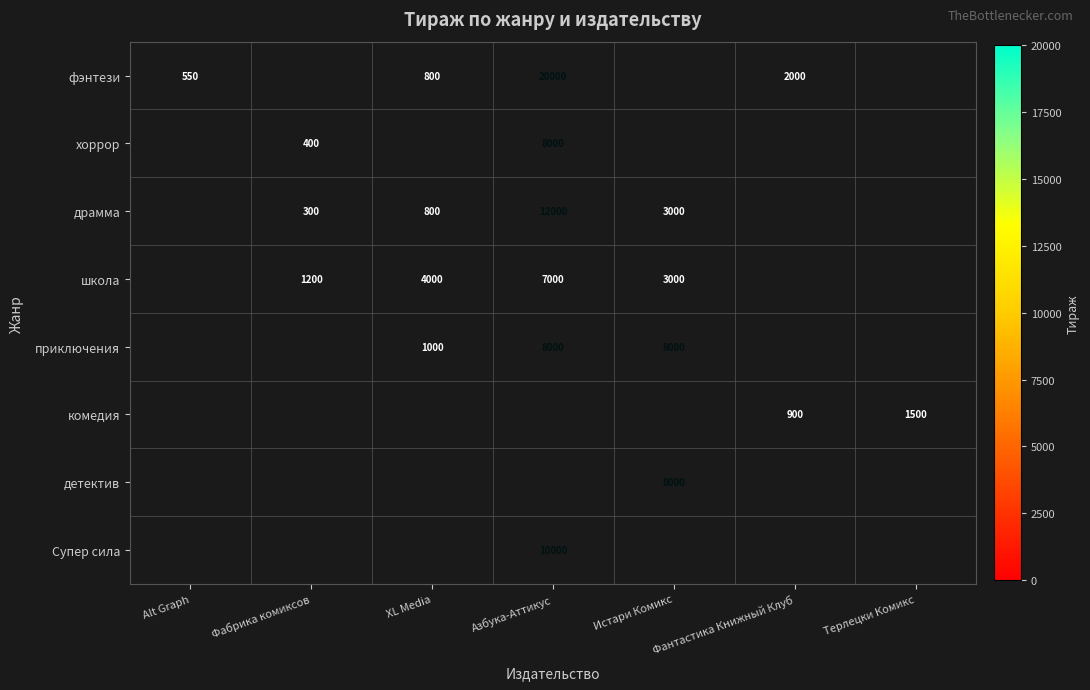

The value of школа at Истари Комикс is 4531. True or false?

False